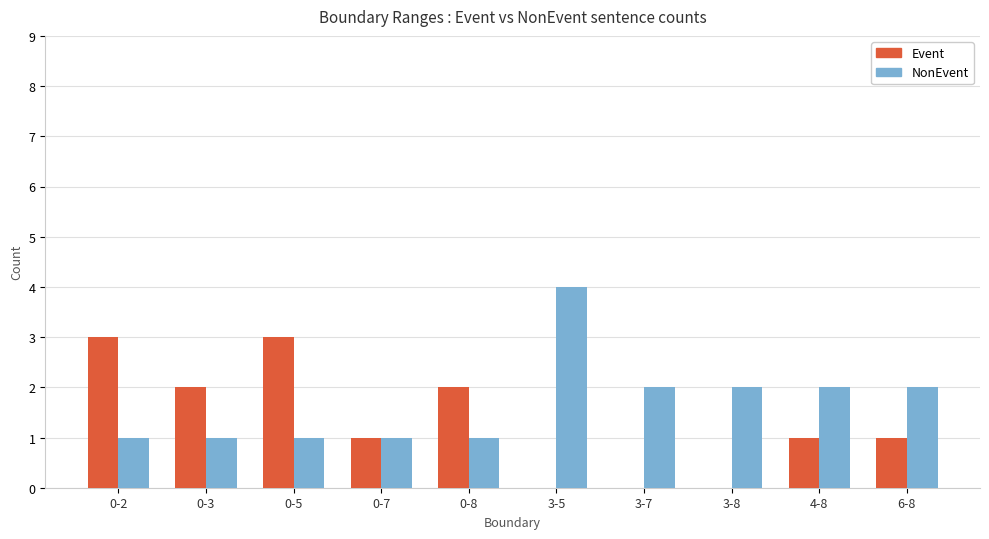

What is the average value of the Event series?

1